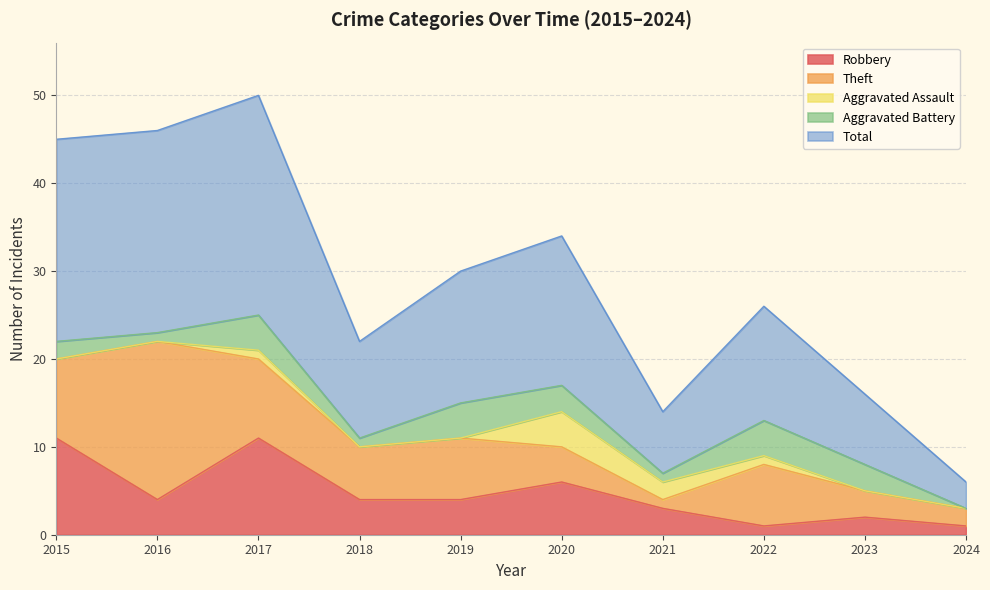

List the labels in order of Aggravated Assault value, smallest first.

2015, 2016, 2018, 2019, 2023, 2024, 2017, 2022, 2021, 2020